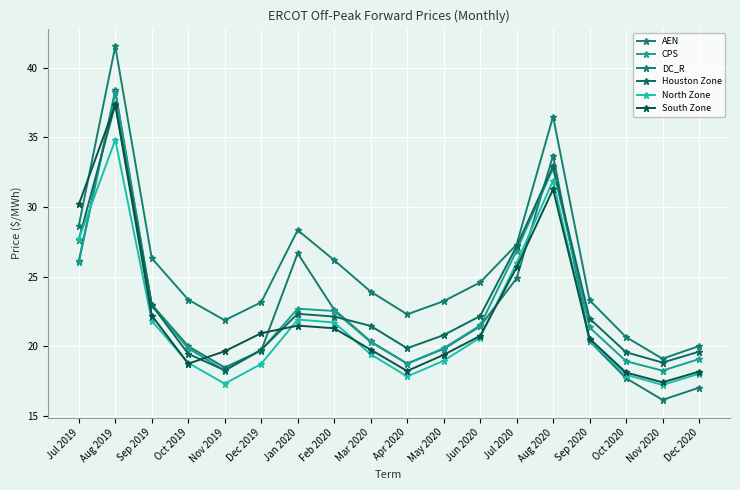

What is the difference between the maximum and minimum values in the North Zone series?

17.6